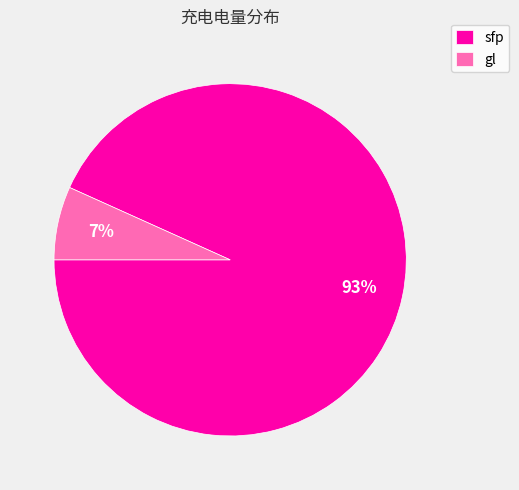

The sfp slice represents 93% of the pie. True or false?

True